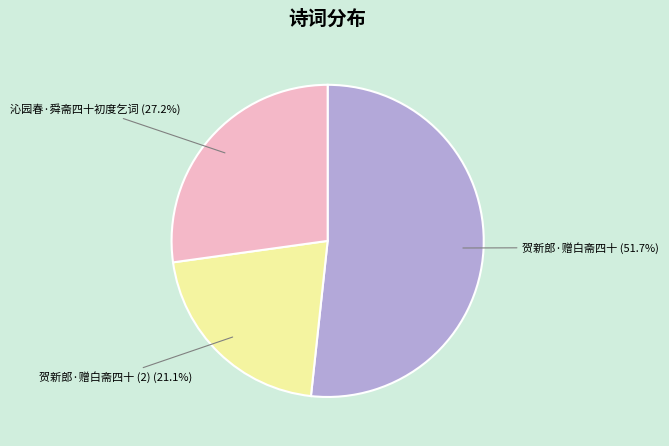

Which category has the biggest portion of the pie?

贺新郎·赠白斋四十